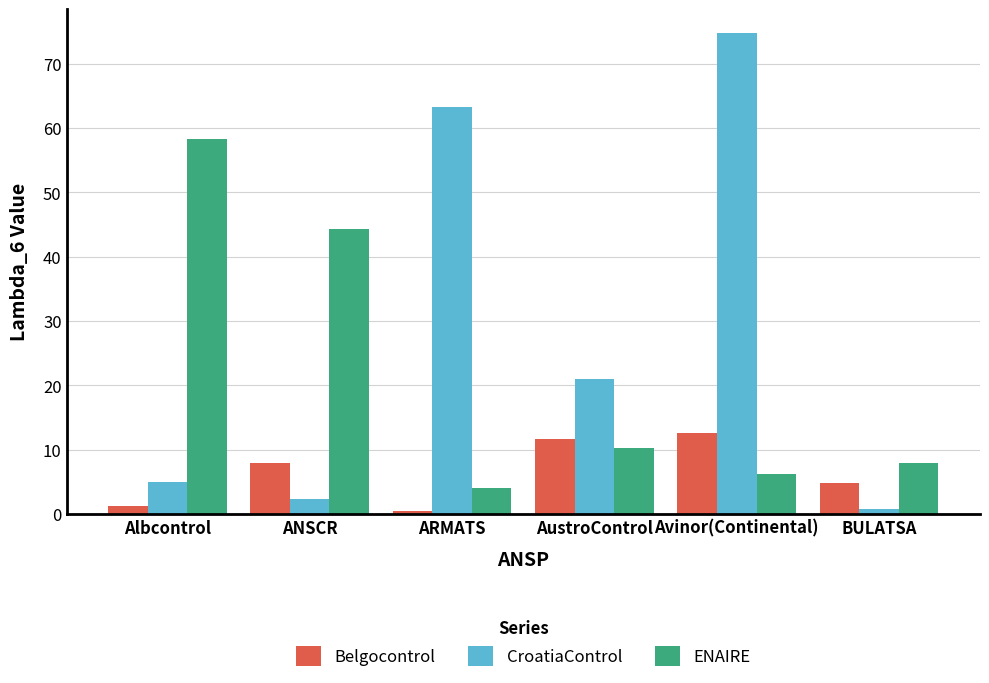

What is the value of the ENAIRE bar at the 6th from the left?

7.9